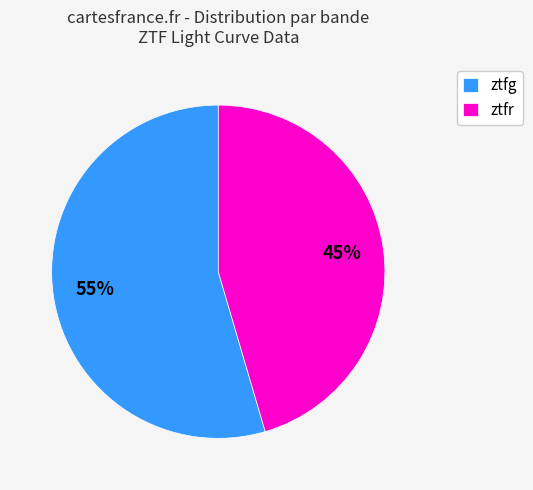

Which category has the biggest portion of the pie?

ztfg